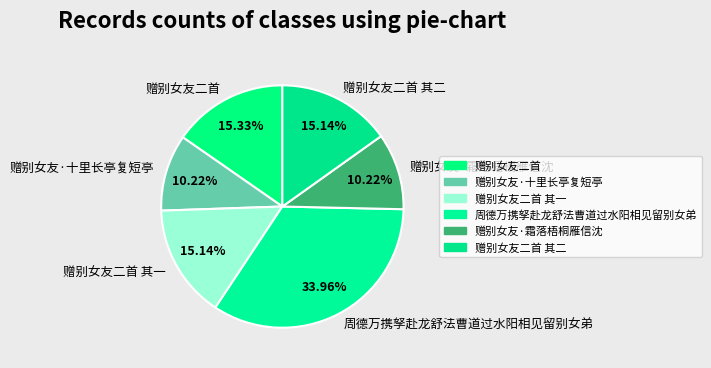

To the nearest percent, what percentage of the pie is 周德万携孥赴龙舒法曹道过水阳相见留别女弟?

34%